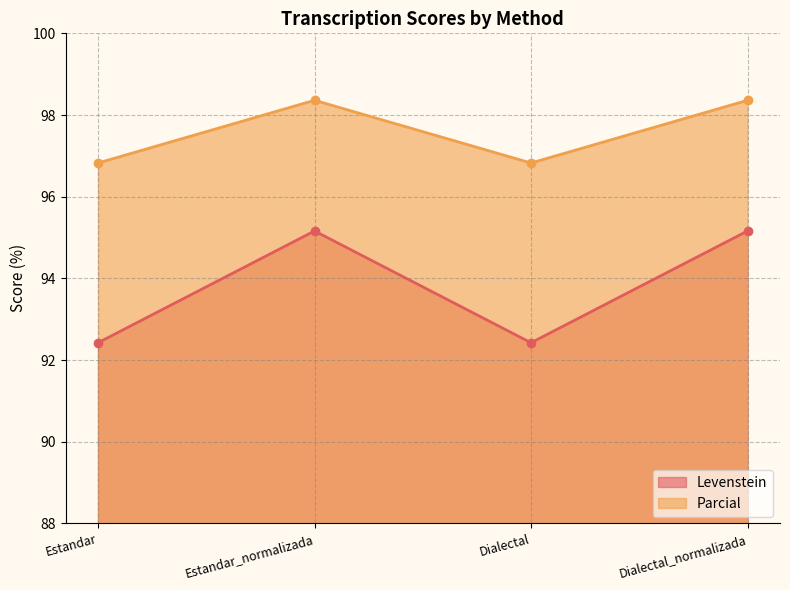

Is the value of Parcial at Estandar greater than the value of Levenstein at Dialectal?

Yes